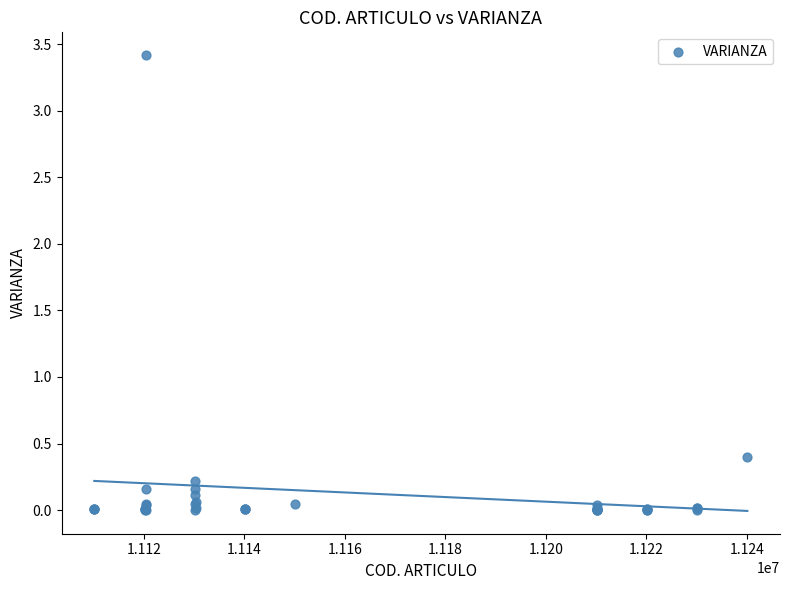

What Y value in the scatter plot is closest to 1?

0.4